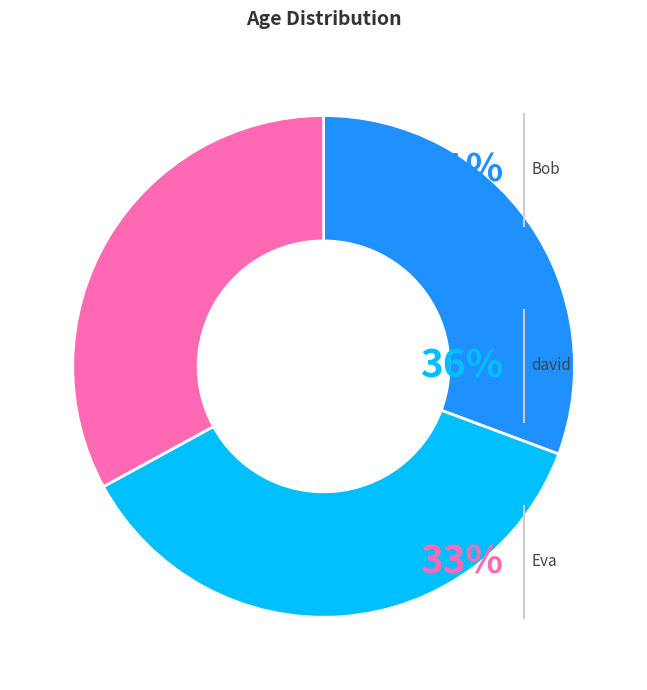

How many slices are in this pie chart?

3